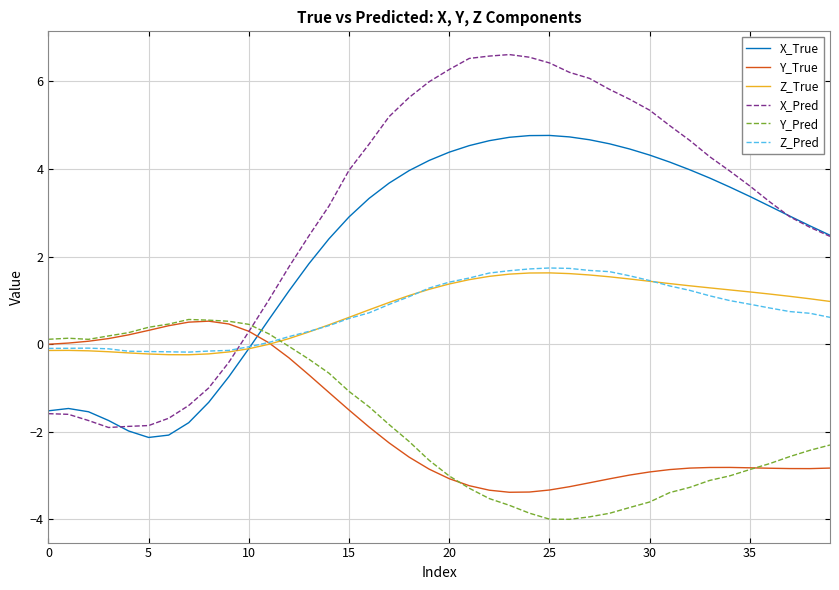

Which series has the largest total across all categories?

X_Pred